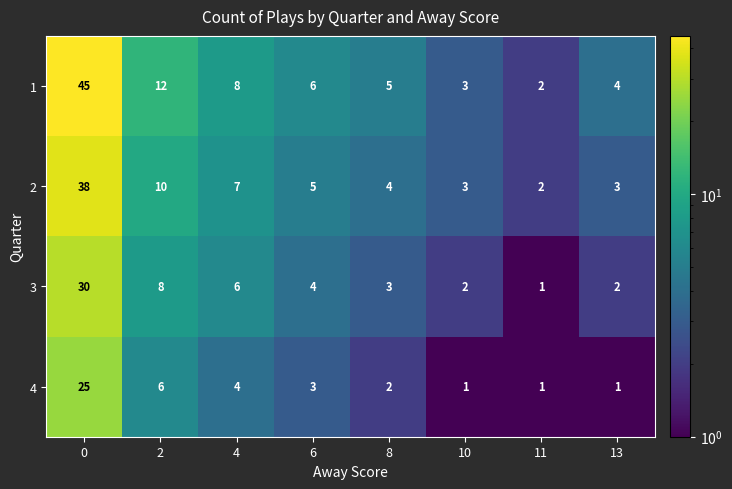

The value of 1 at 11 is 2. True or false?

True